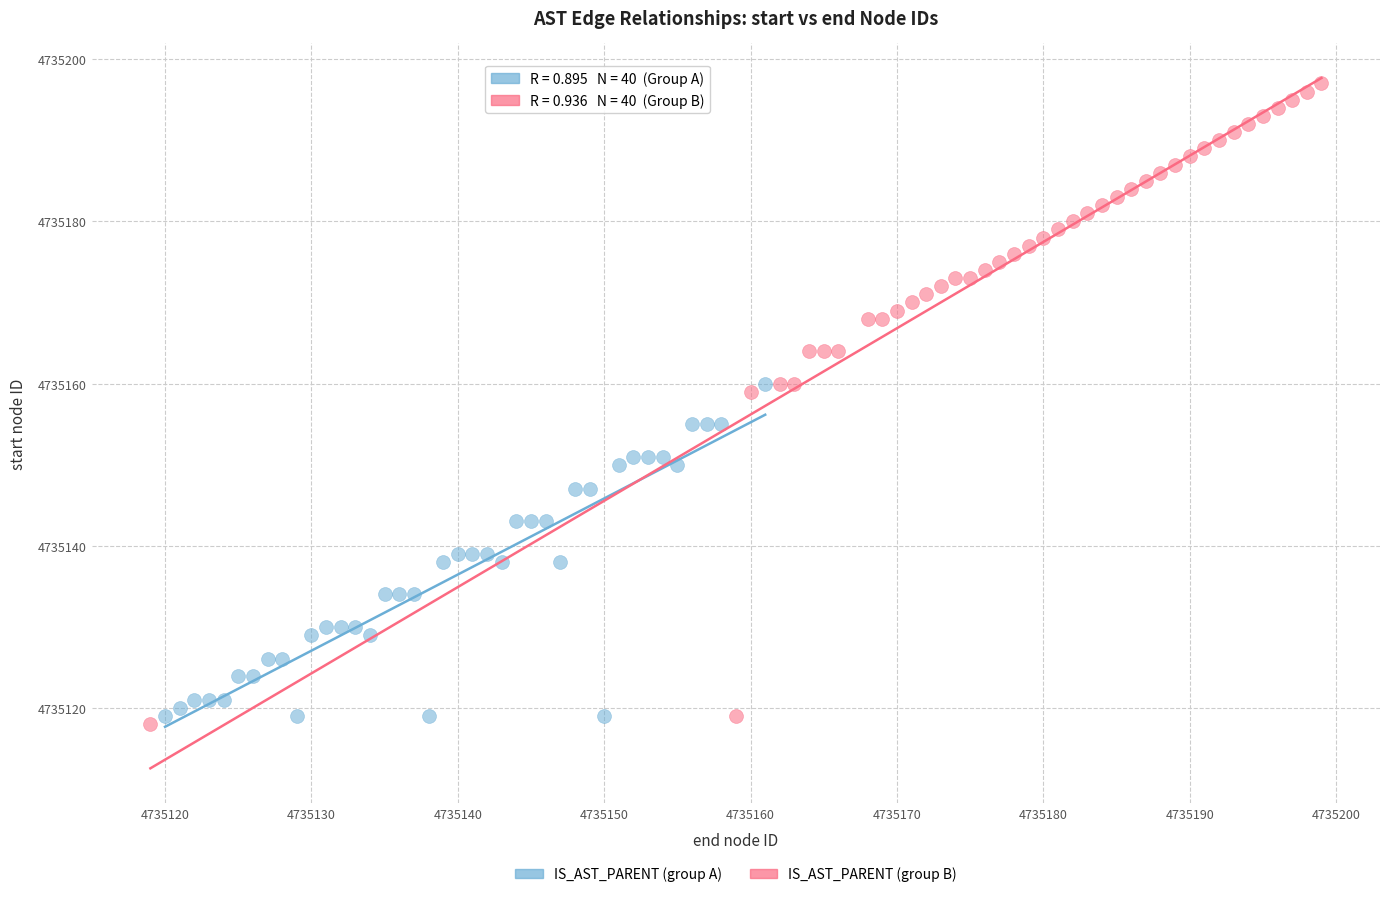

Which series reaches the maximum Y coordinate?

IS_AST_PARENT (group B)